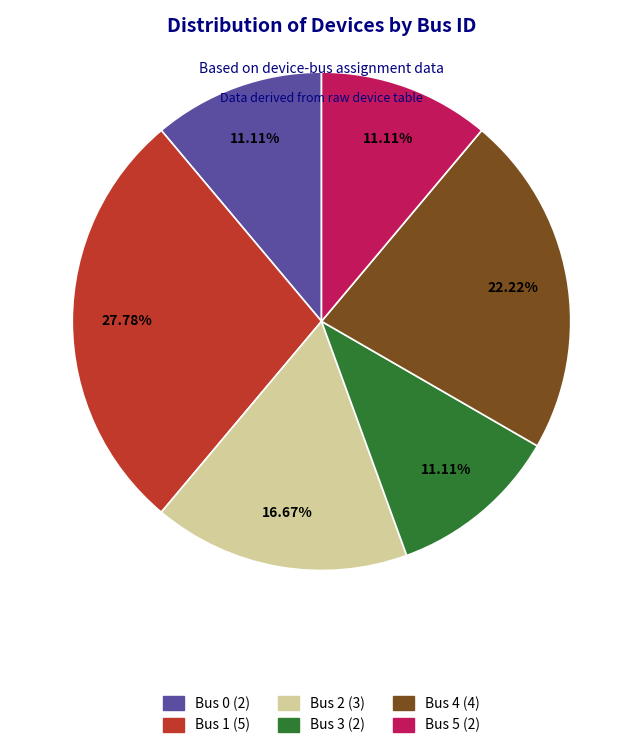

To the nearest percent, what percentage of the pie is Bus 1?

28%